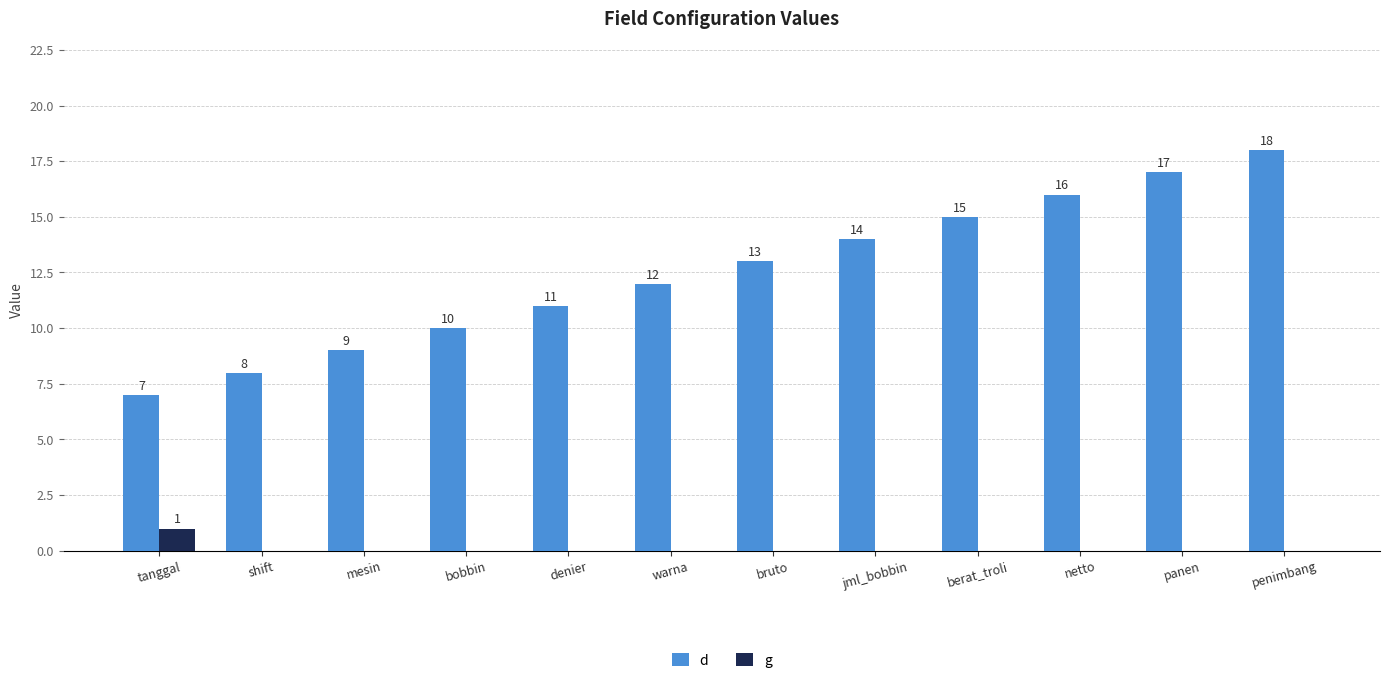

Which series has the largest total across all categories?

d